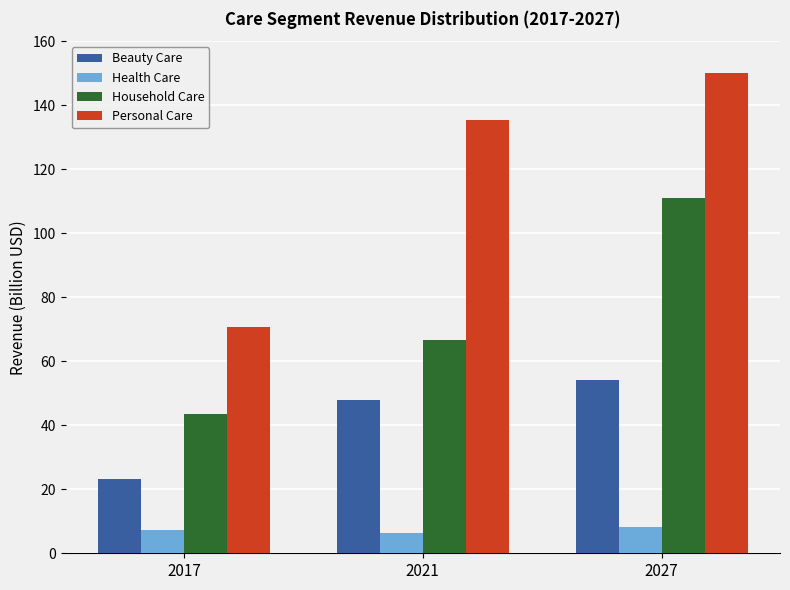

Is the value of Health Care at 2027 greater than the value of Household Care at 2017?

No